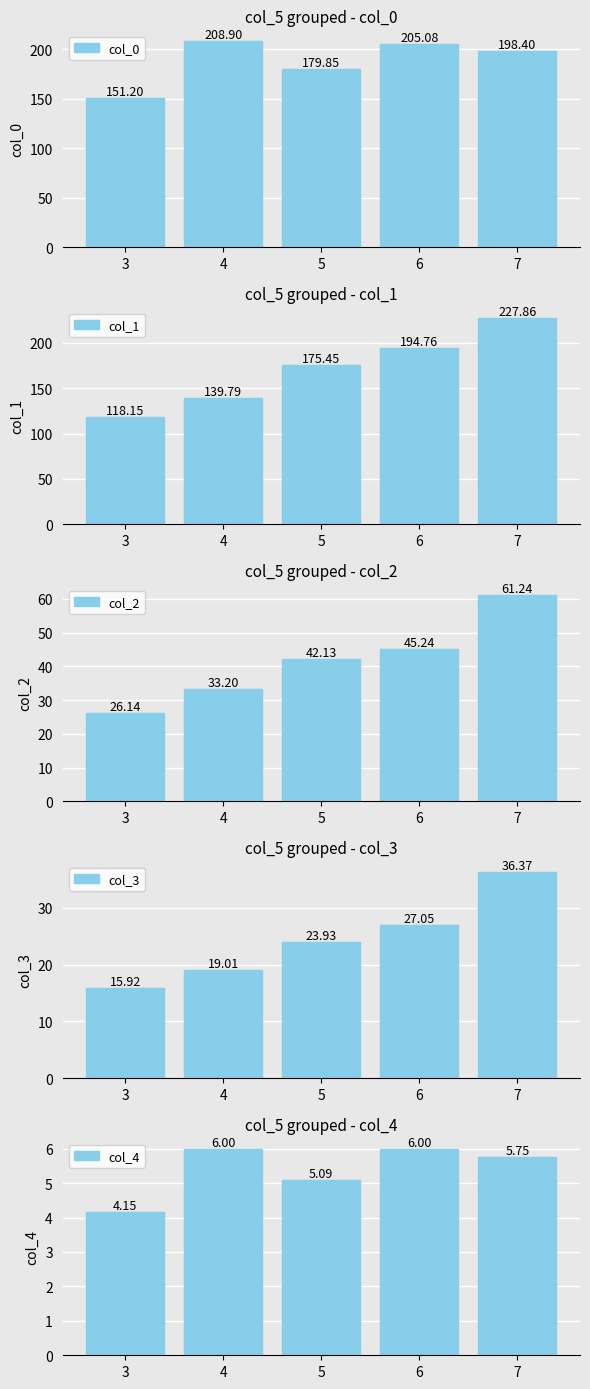

What is the total value across all series at 4?

406.9